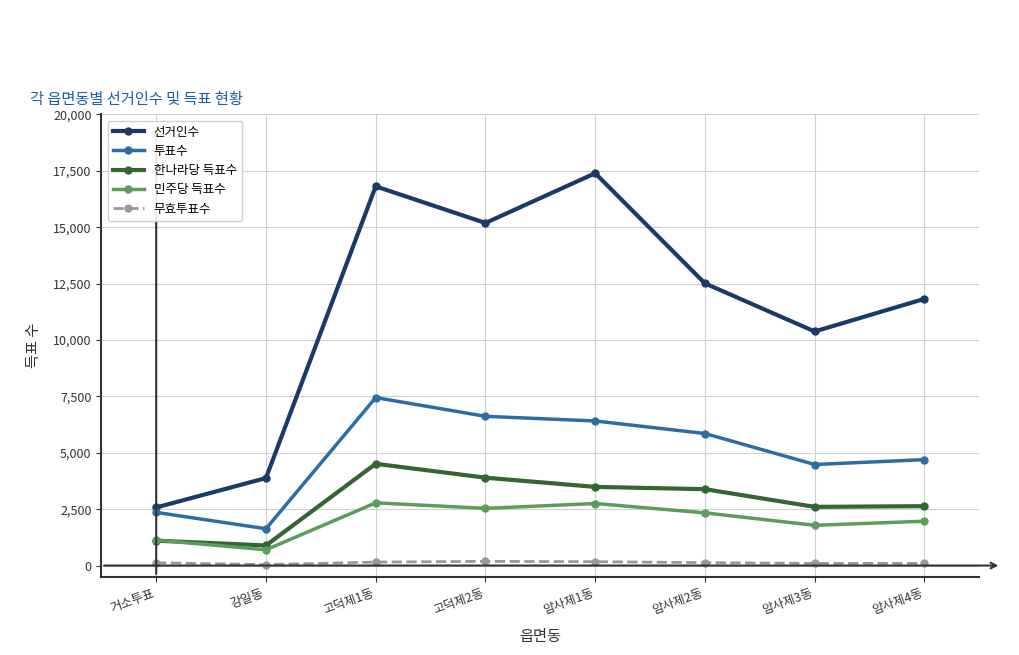

How many data points in 무효투표수 are less than 131?

4